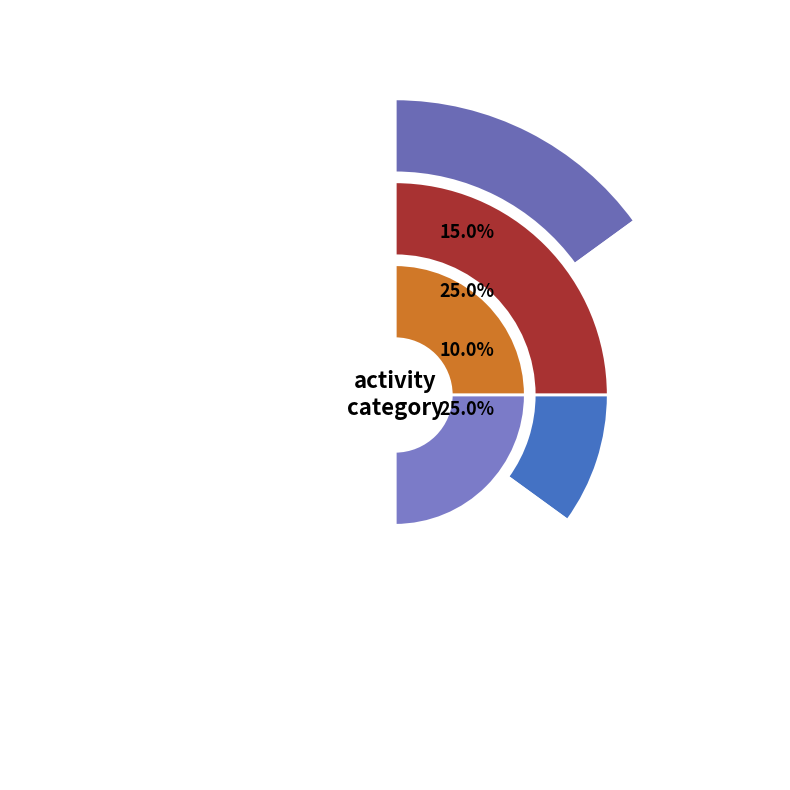

Rank the categories by value from highest to lowest.

2, 4, 5, 1, 3